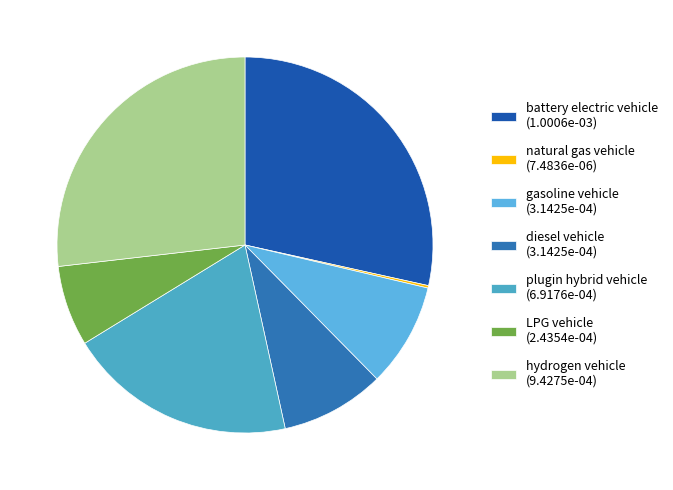

Combined, do LPG vehicle and gasoline vehicle account for over 50%?

No